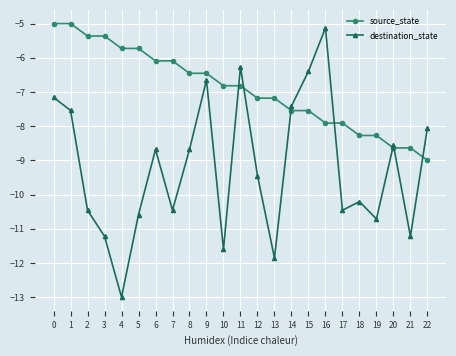

What is the value of the destination_state point at the 18th from the left?

-10.5